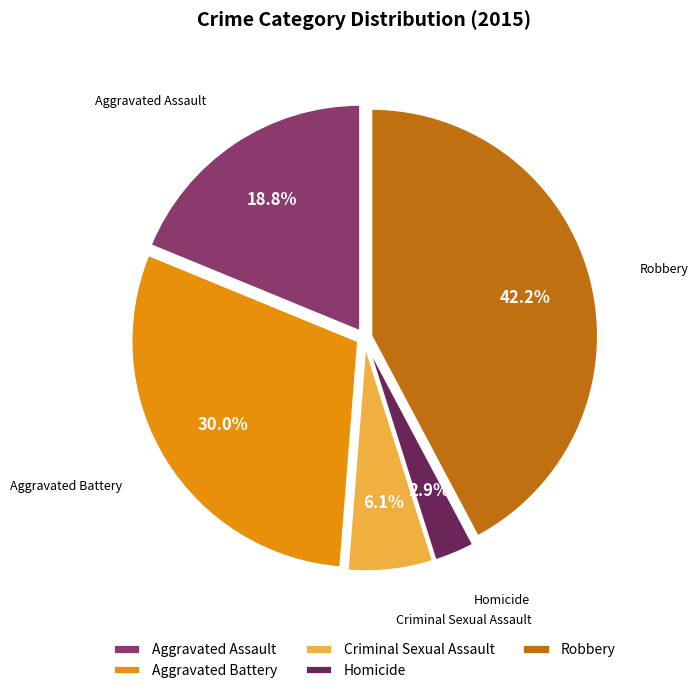

To the nearest percent, what portion does Robbery represent?

42%